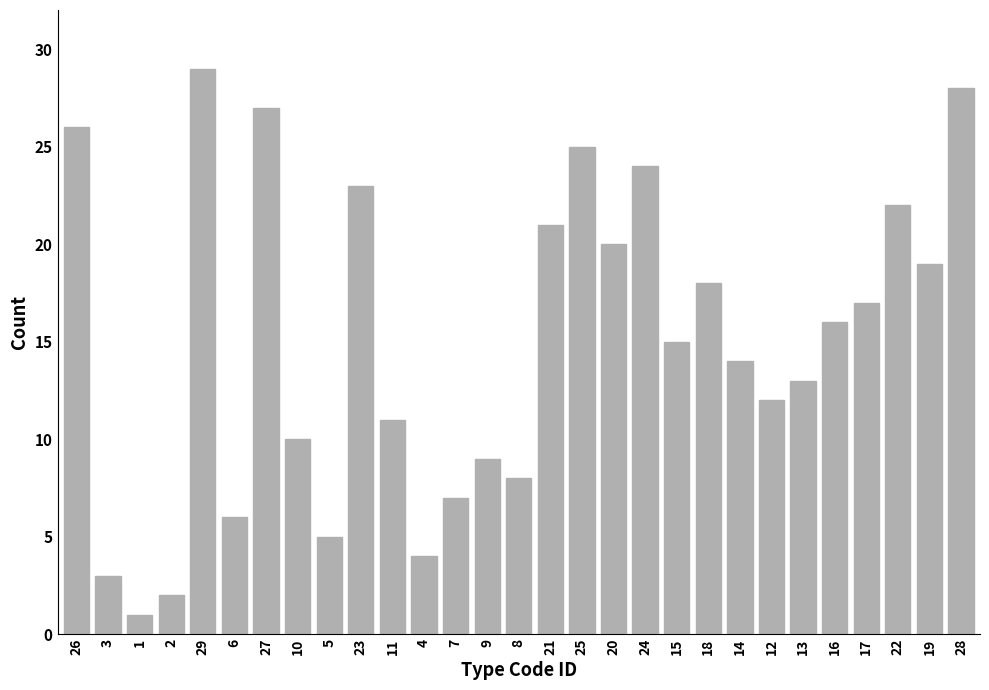

Reading left to right, transcribe all the data shown in this chart.

26	3	1	2	29	6	27	10	5	23	11	4	7	9	8	21	25	20	24	15	18	14	12	13	16	17	22	19	28